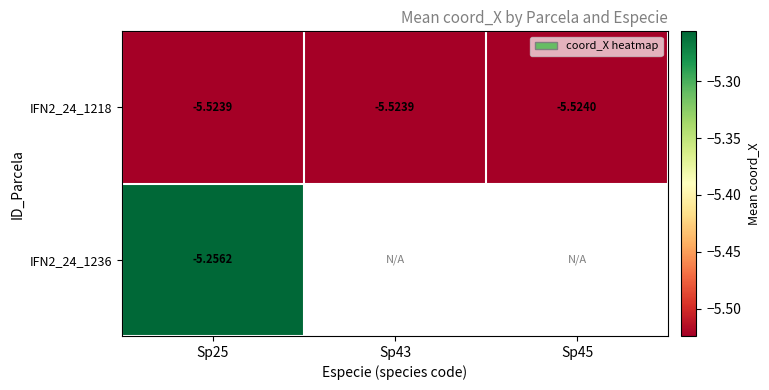

At Sp25, list the series in order from largest to smallest.

IFN2_24_1236, IFN2_24_1218